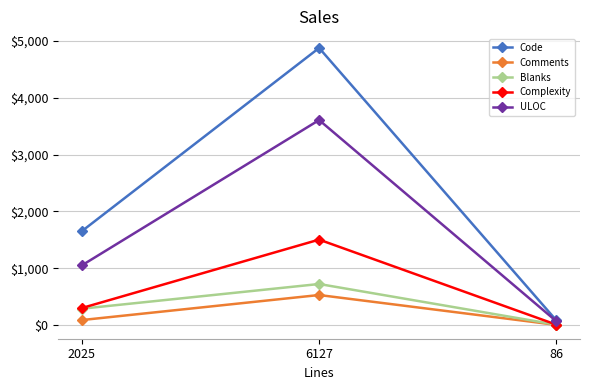

Is the value of Comments at 2025 greater than the value of Complexity at 2025?

No